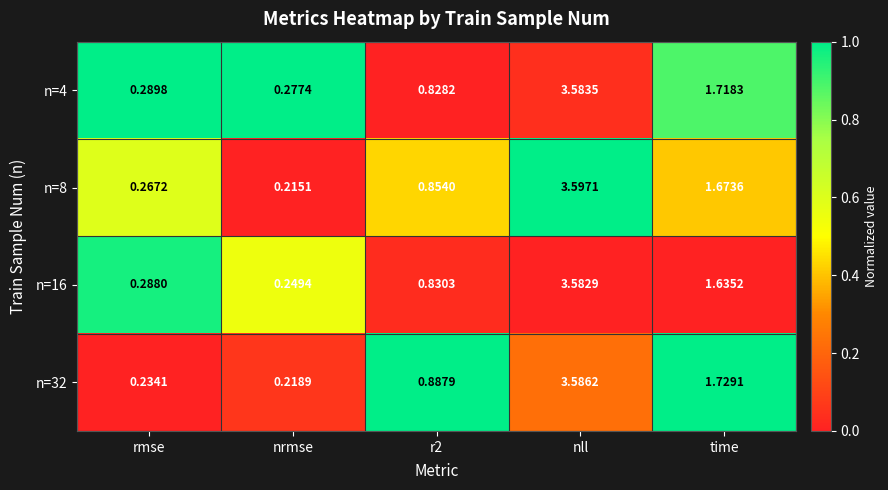

What is the total value across all series at r2?

3.4